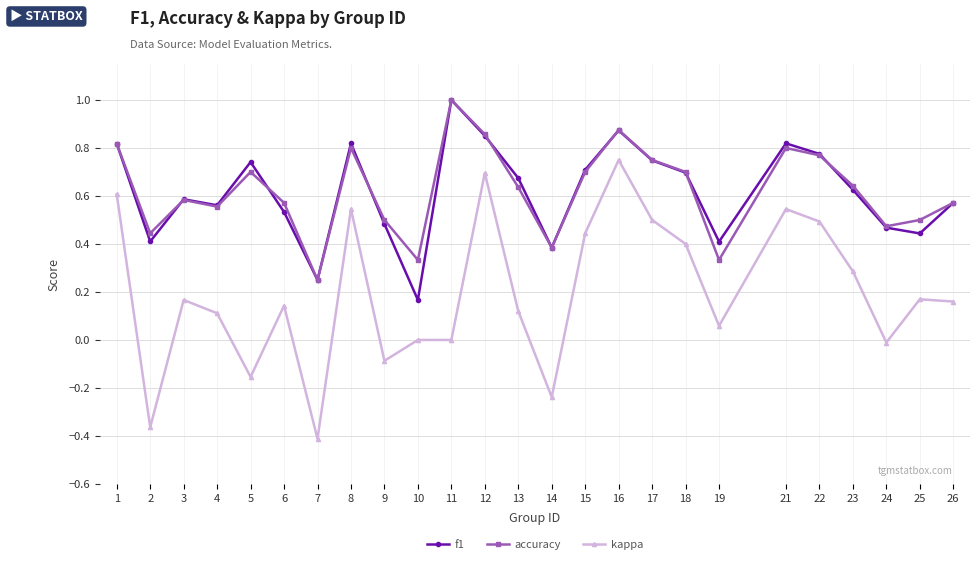

True or false: kappa and accuracy intersect in this chart.

False